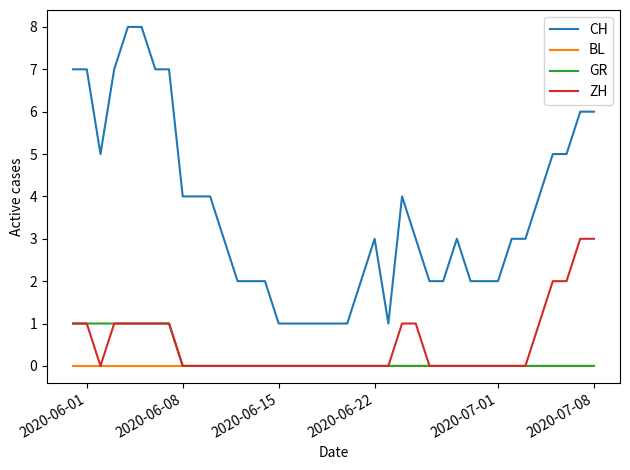

Which series has the largest total across all categories?

CH